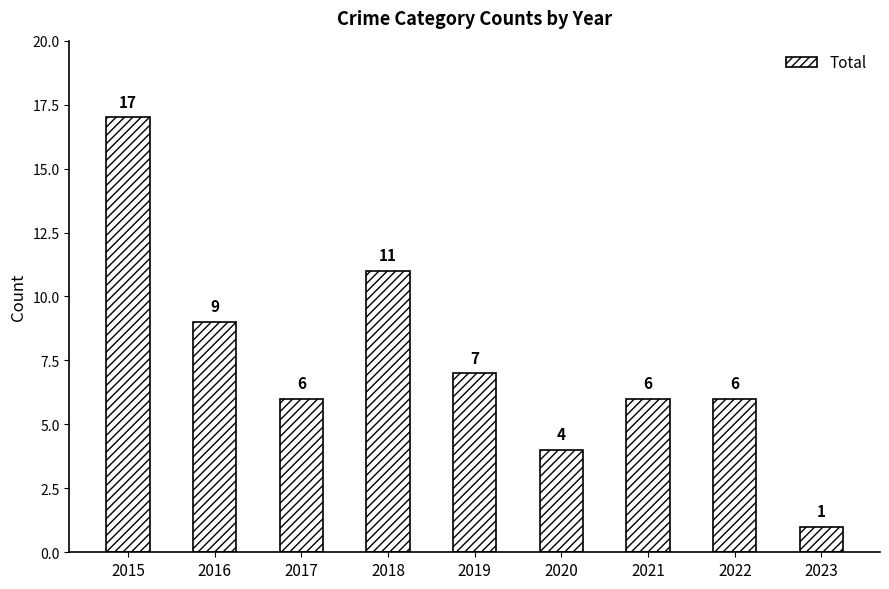

What is the value of the 3rd bar from the left?

6